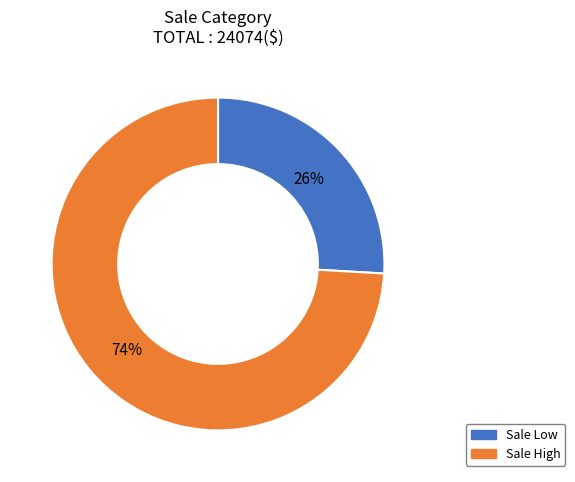

What percentage is the Sale Low slice, to the nearest percent?

26%